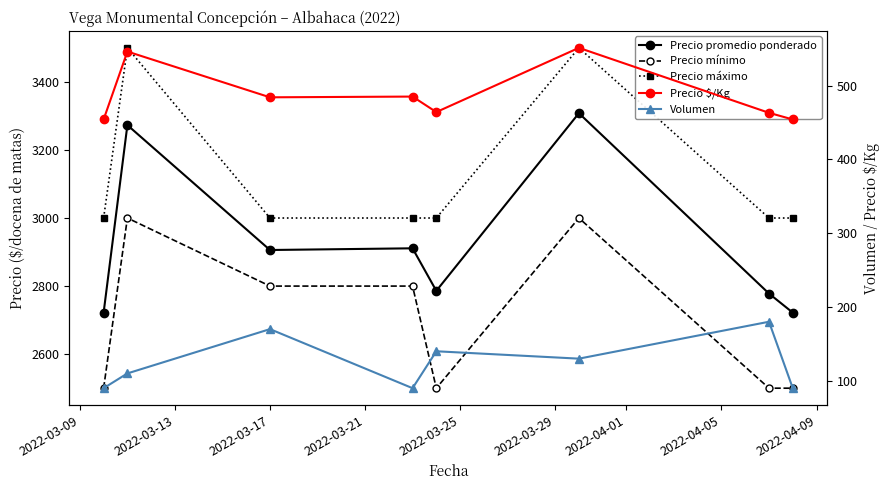

What is the minimum value for Precio máximo?

3000